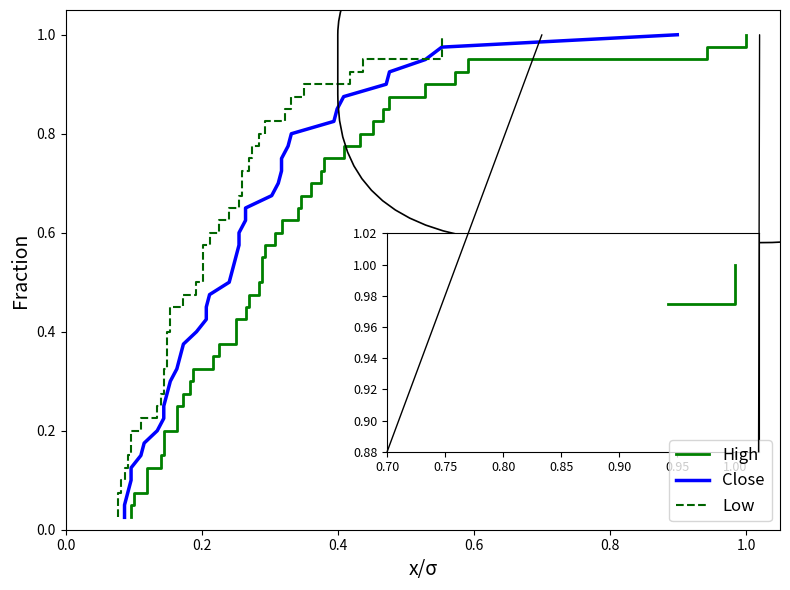

What is the sum of the Low values at 31 and 7?

1.0